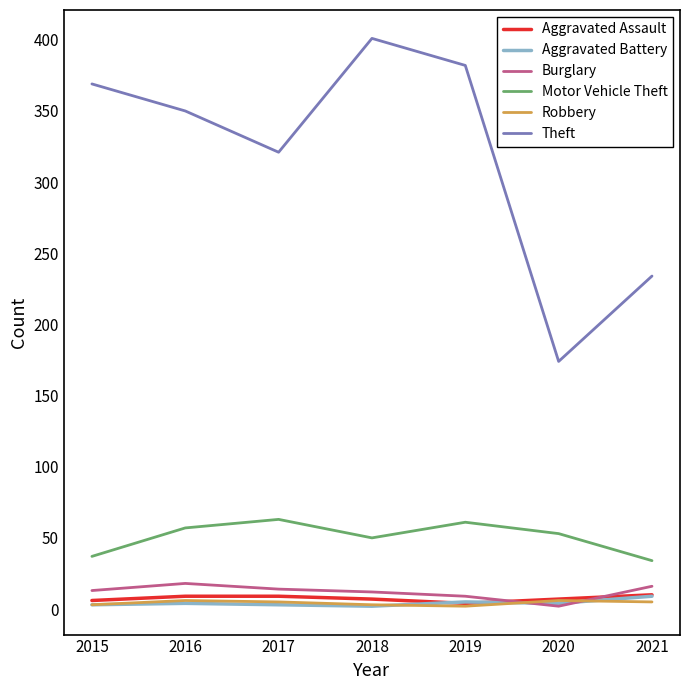

Which series has the largest range (max minus min)?

Theft